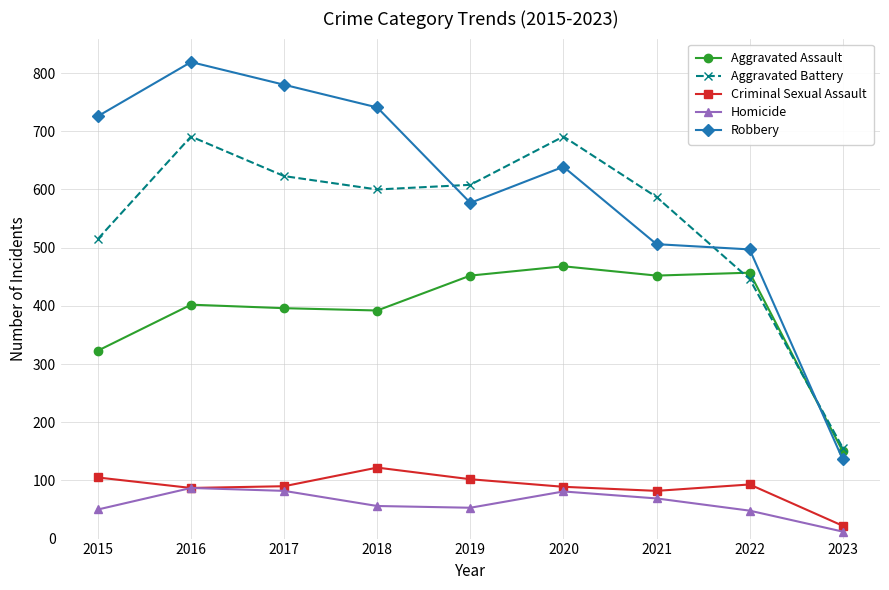

True or false: Robbery and Criminal Sexual Assault cross at least once.

False